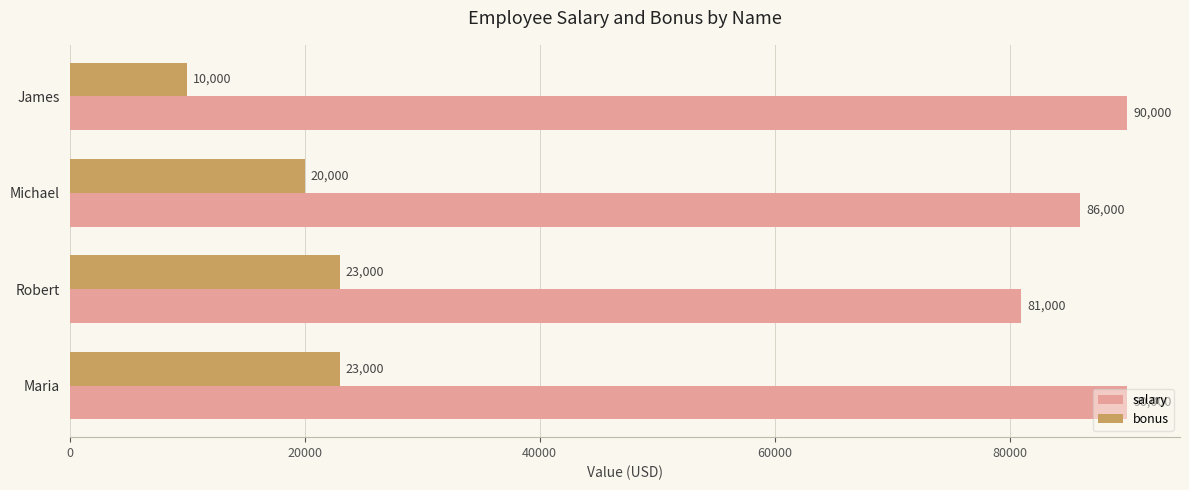

At which label is salary closest to 85500?

Michael